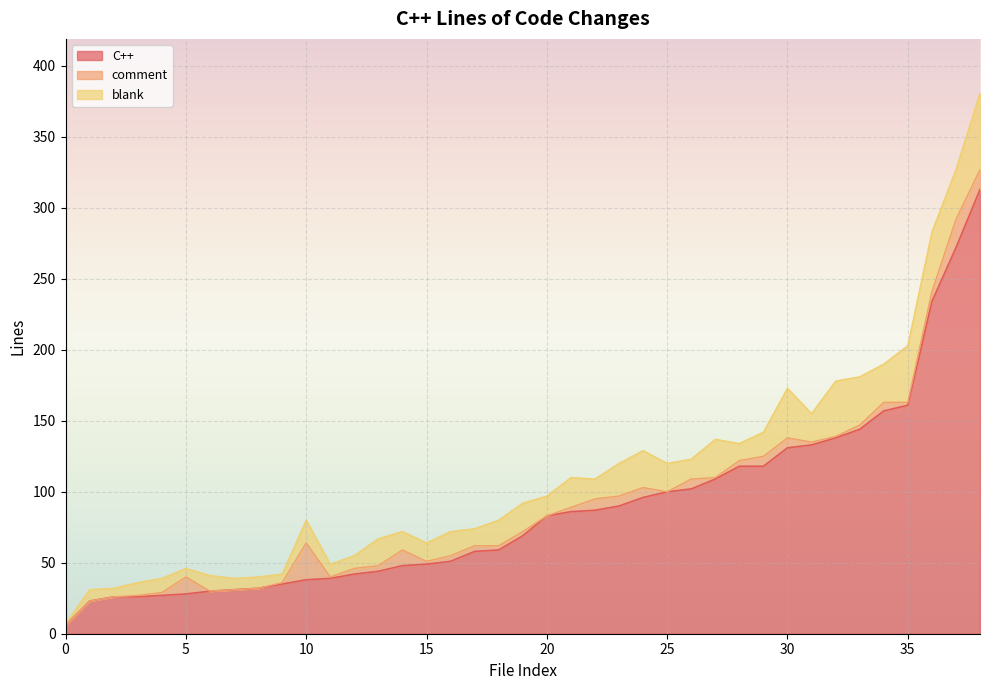

Which series changed the most between 10 and 19?

C++